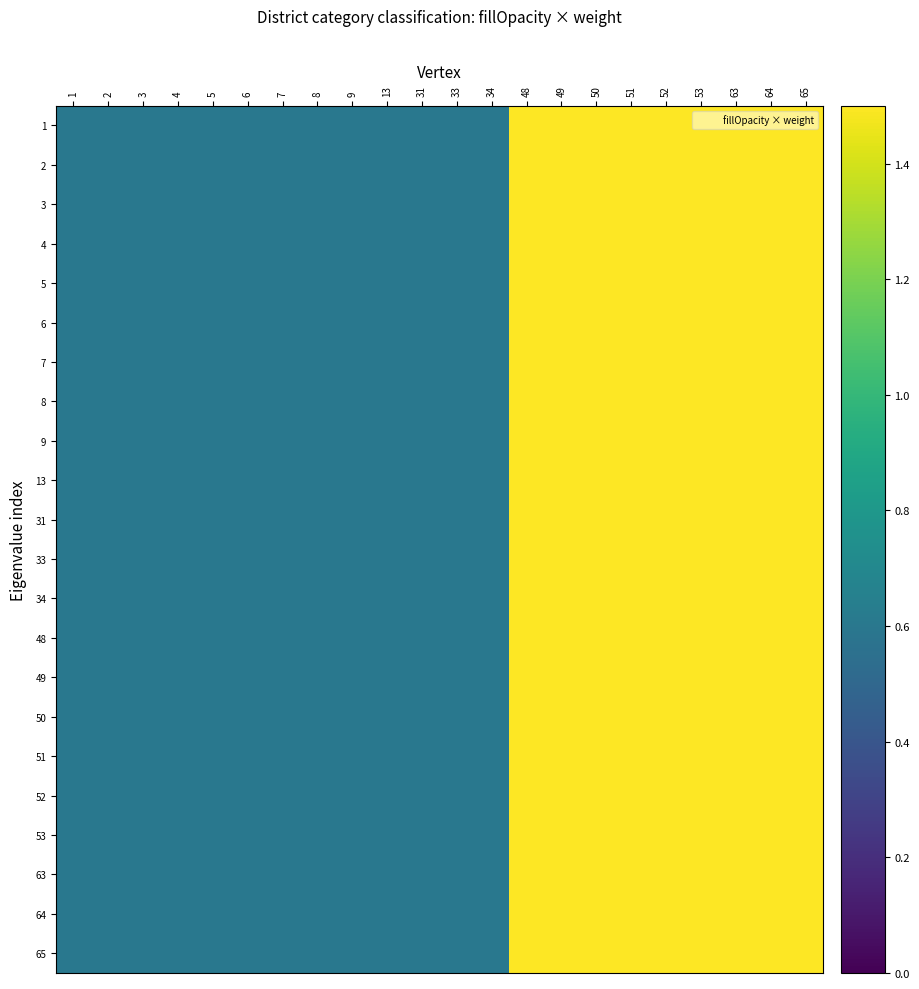

What is the minimum value shown in the chart?

0.6